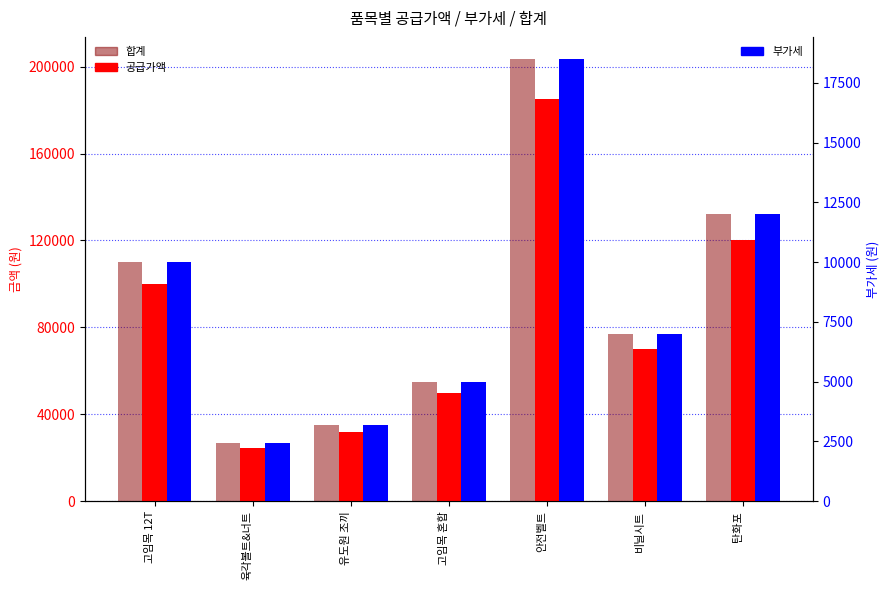

Reading right to left, transcribe all the data shown in this chart.

공급가액: 120000	70000	185000	50000	32000	24250	100000
합계: 132000	77000	203500	55000	35200	26675	110000
부가세: 12000	7000	18500	5000	3200	2425	10000